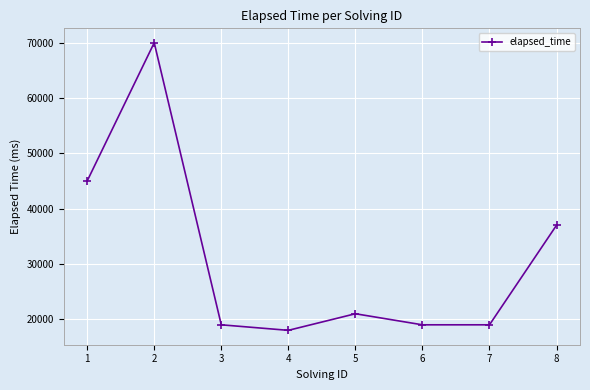

What is the difference between the maximum and minimum values?

52000